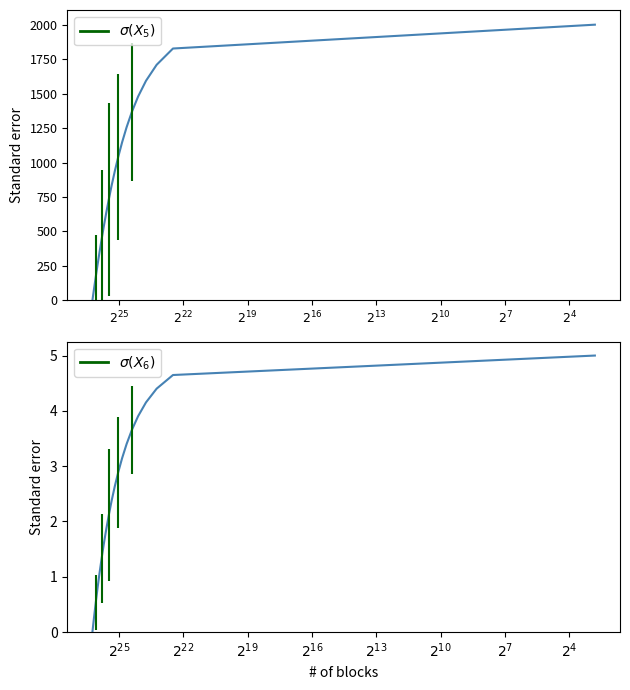

At which category is the sum across all series the highest?

$2^{-2}$